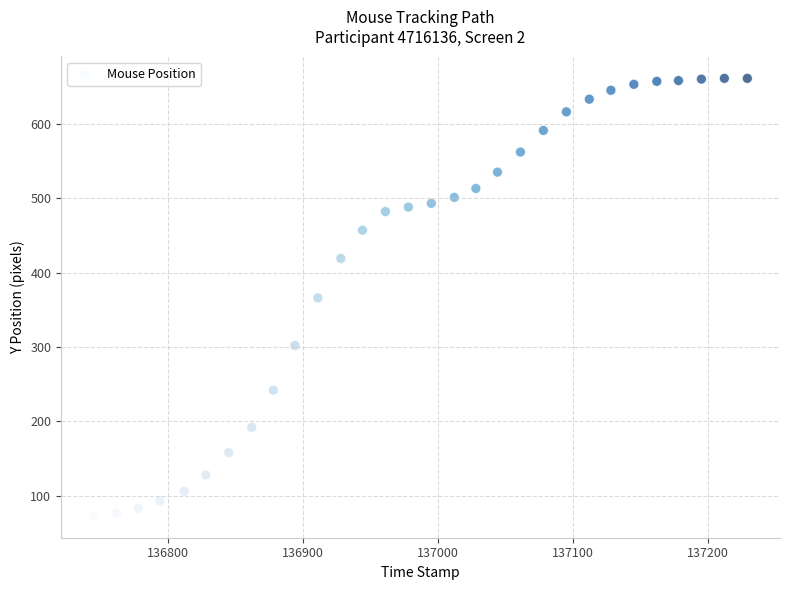

What is the range of Y values (max minus min)?

588